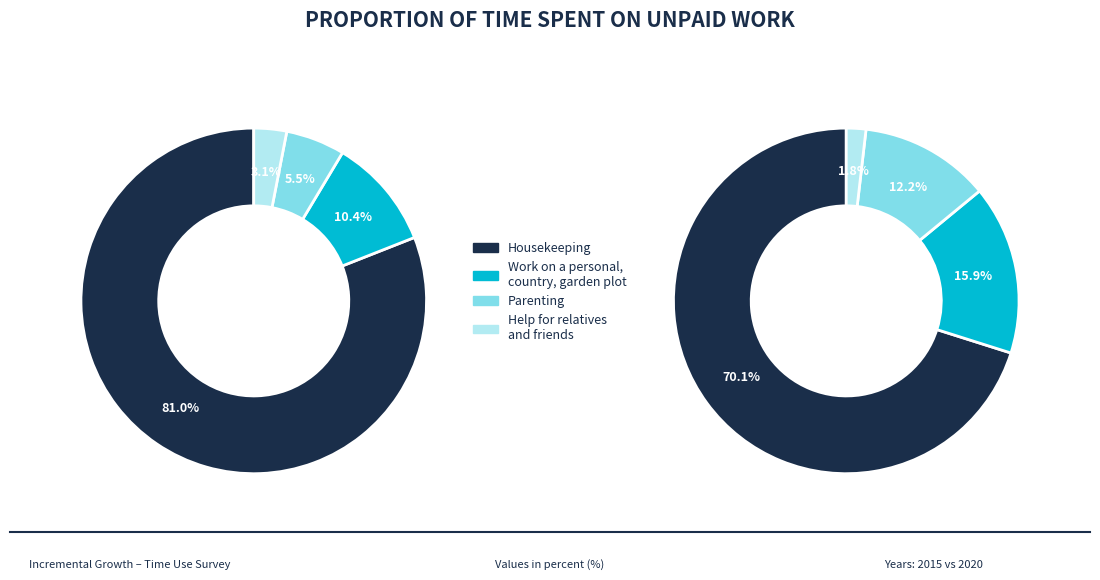

What is the majority slice?

Housekeeping